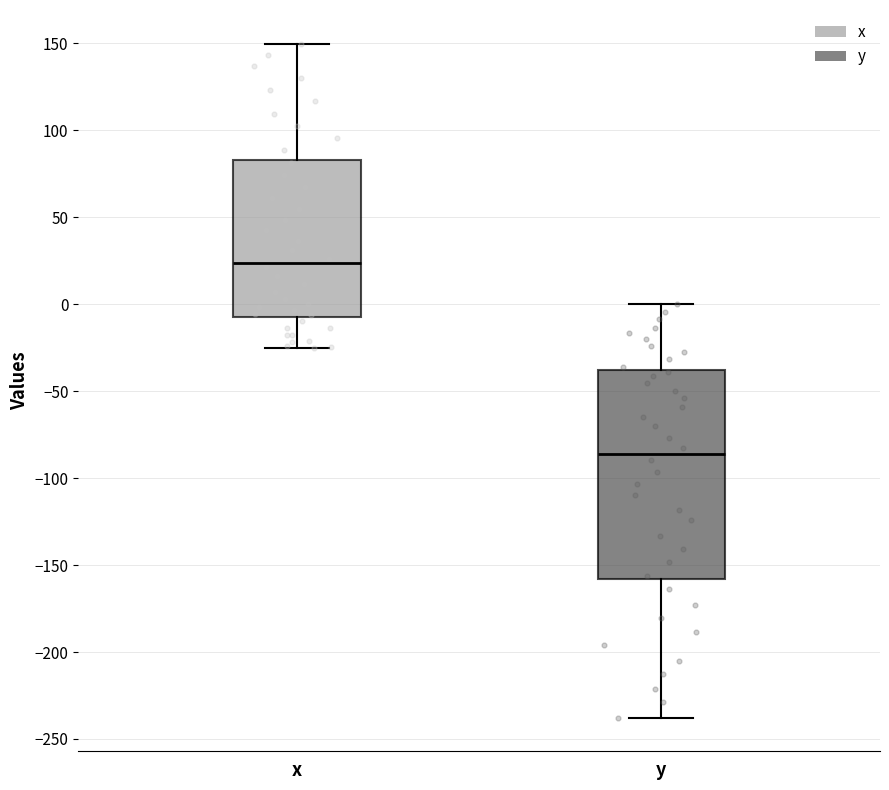

Reading left to right, read every box against the y-axis: the position of its median line, the range the box covers, and the ends of its whiskers. The values are not printed on the chart, so give them approximately, as read against the axis.

x: median 25, box -5 to 85, whiskers -25 to 150
y: median -85, box -160 to -40, whiskers -240 to 0